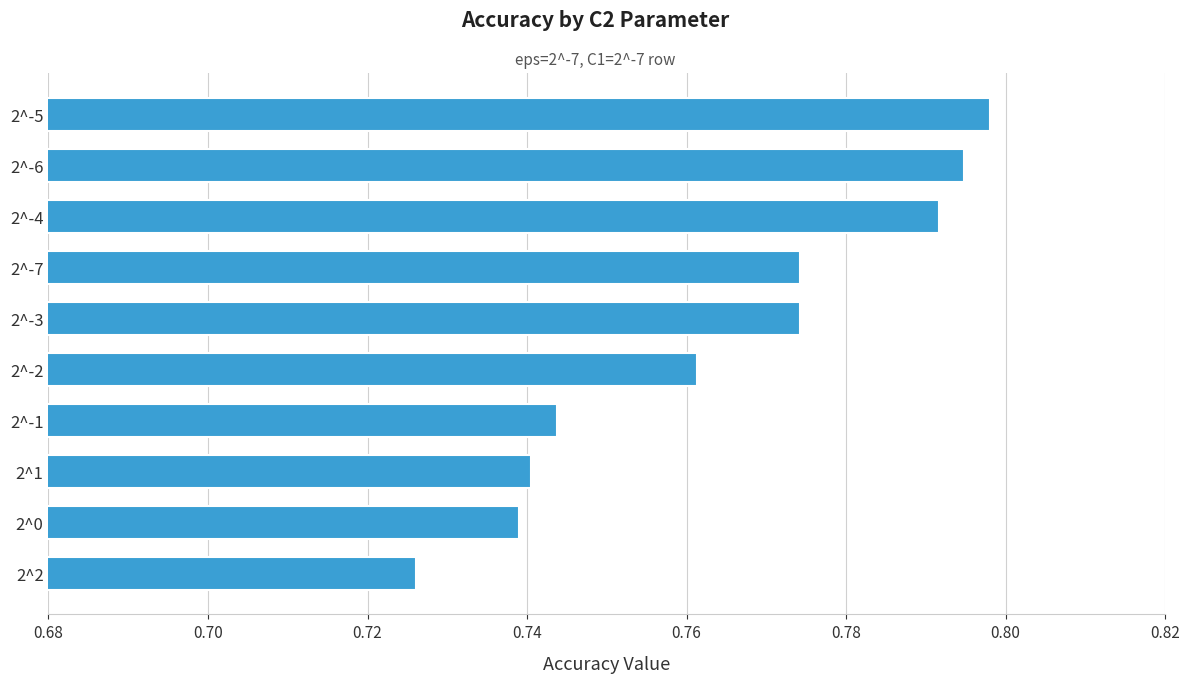

What is the difference between the maximum and second lowest values?

0.1